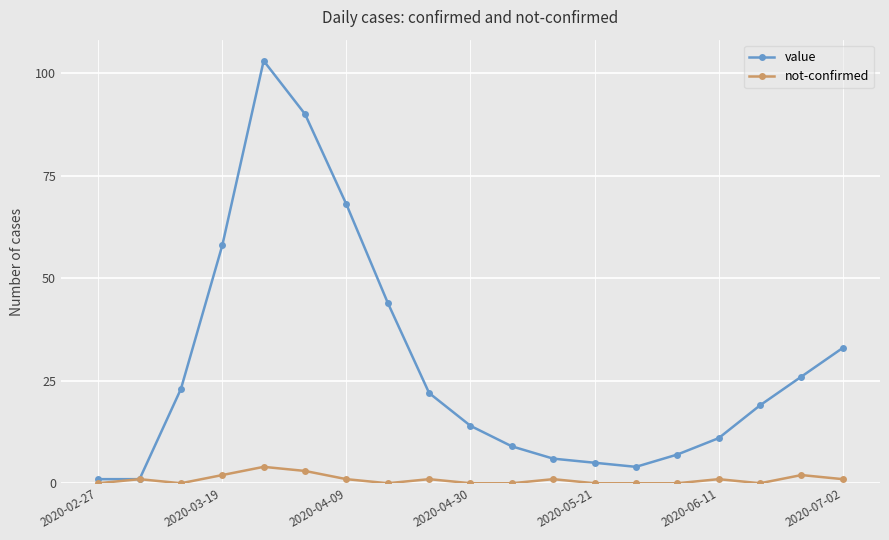

True or false: value has more than 0 points higher than both neighbors.

True